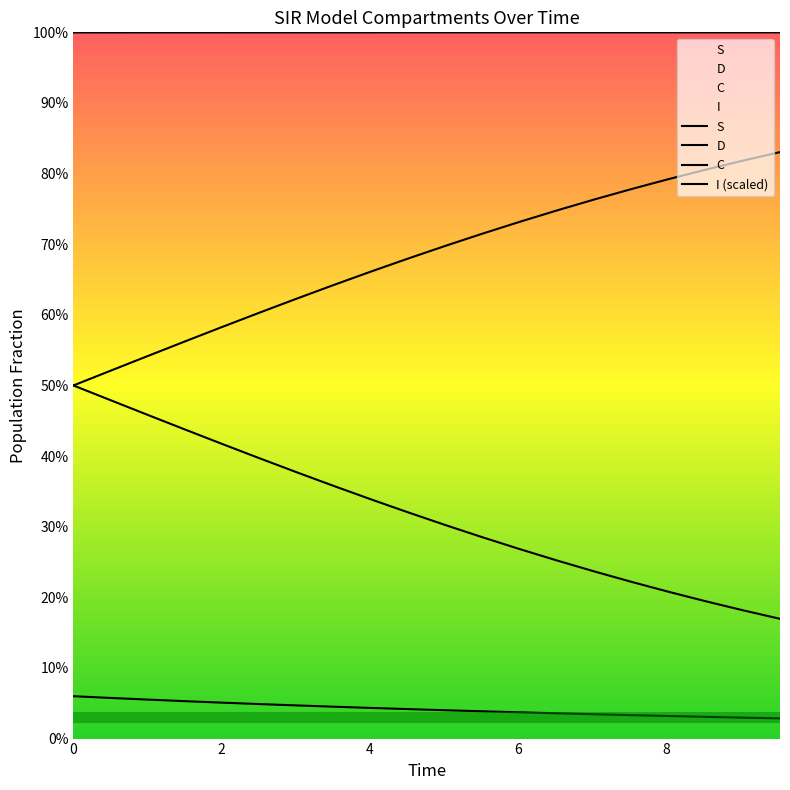

Count the number of data series in this chart.

4